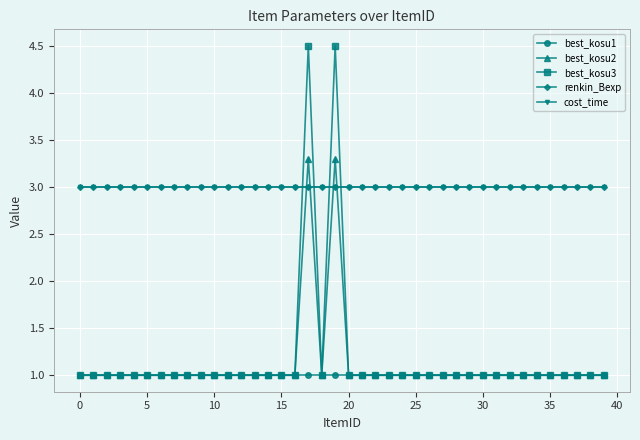

Is this an area chart (filled region under the line)?

No